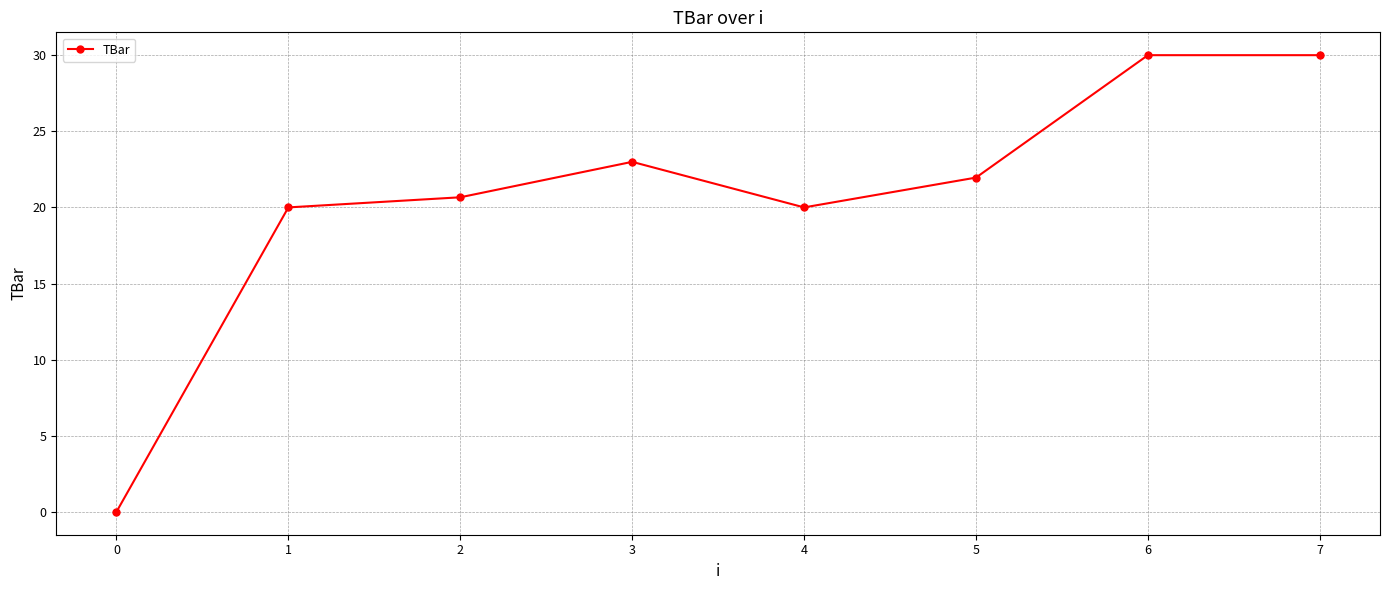

How many lines are shown in the chart?

1